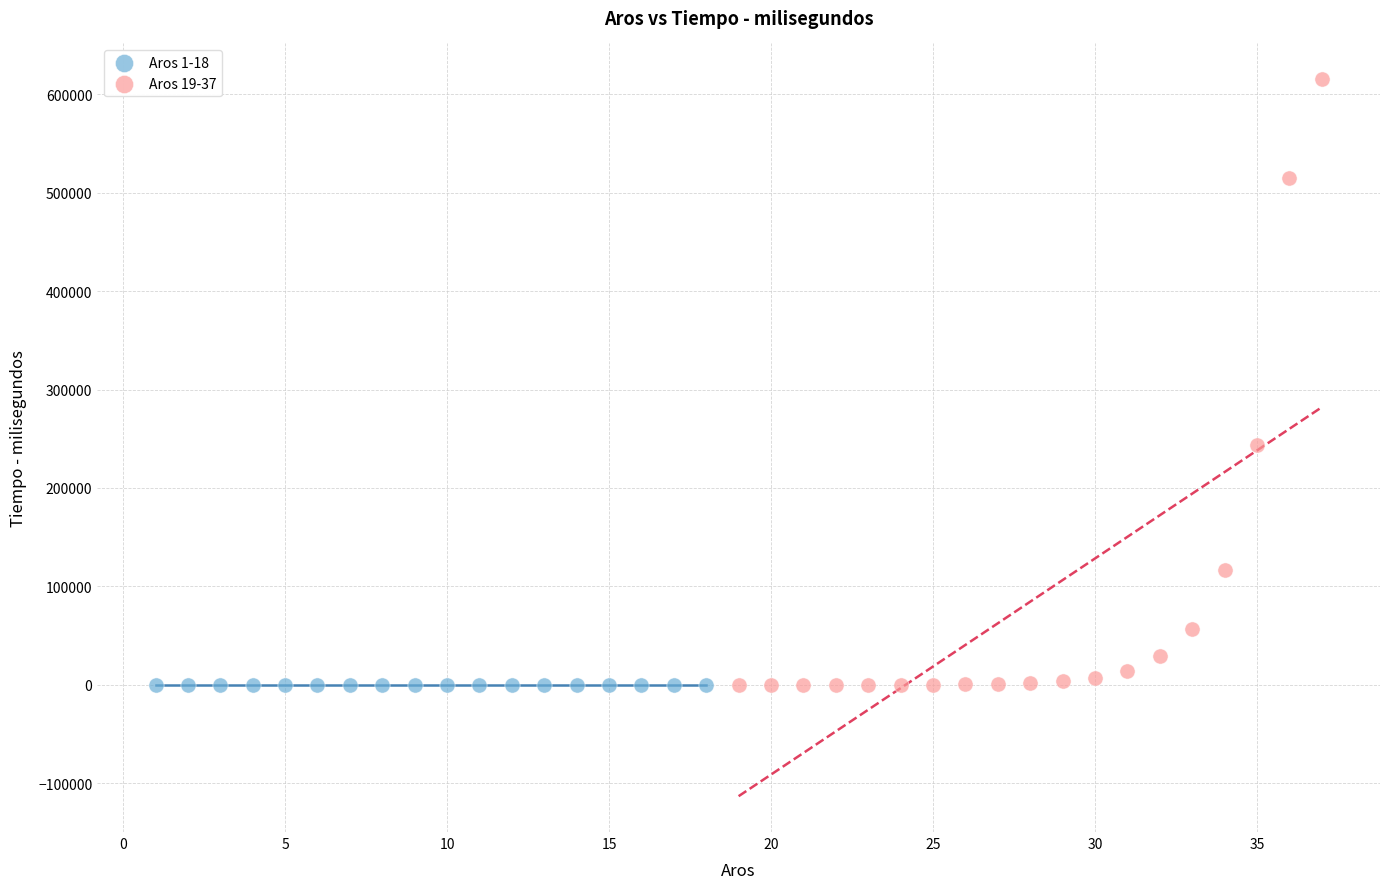

What are all the series names shown in the legend?

Aros 1-18, Aros 19-37